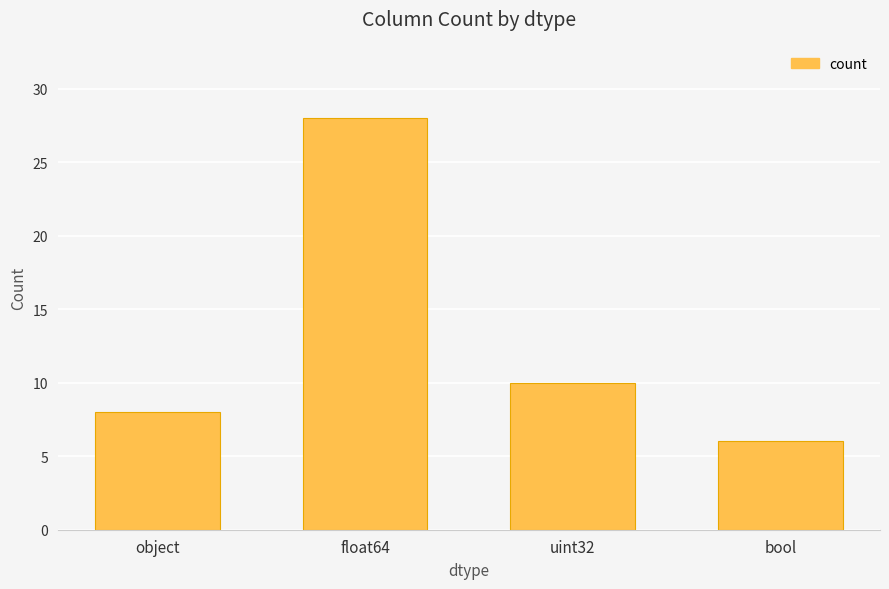

What is the sum of the values at bool and object?

14